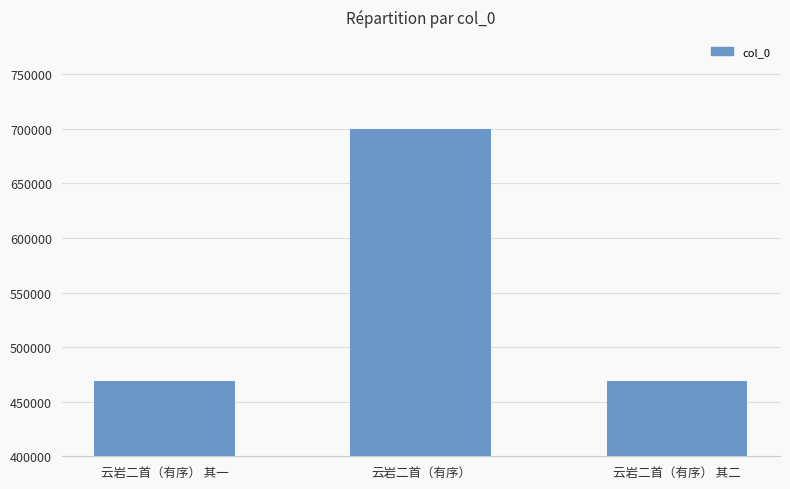

What is the sum of the values at 云岩二首（有序） 其二 and 云岩二首（有序）?

1169535